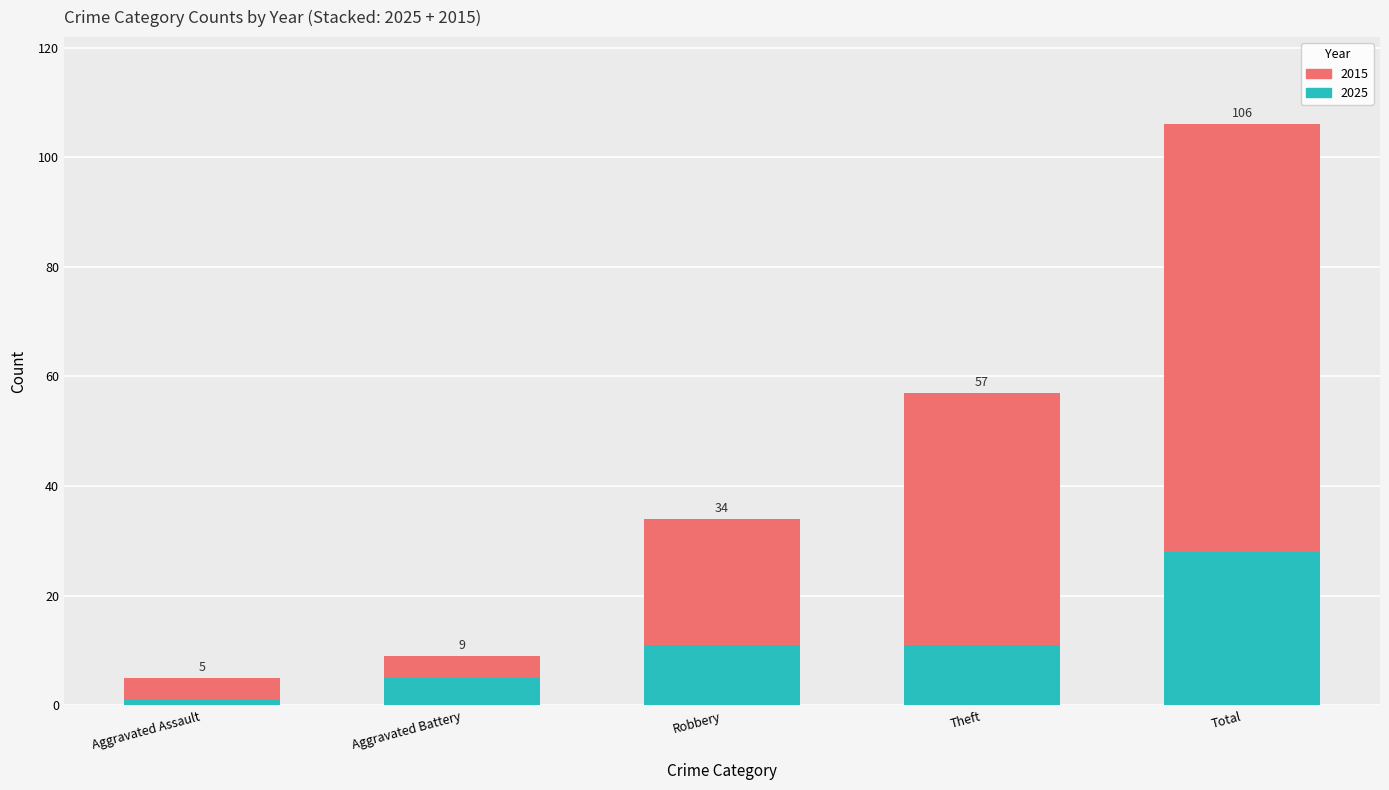

What are all the series names shown in the legend?

2015, 2025